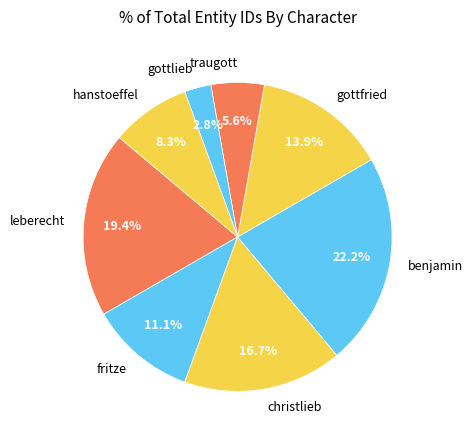

Which category has the smallest portion of the pie?

gottlieb